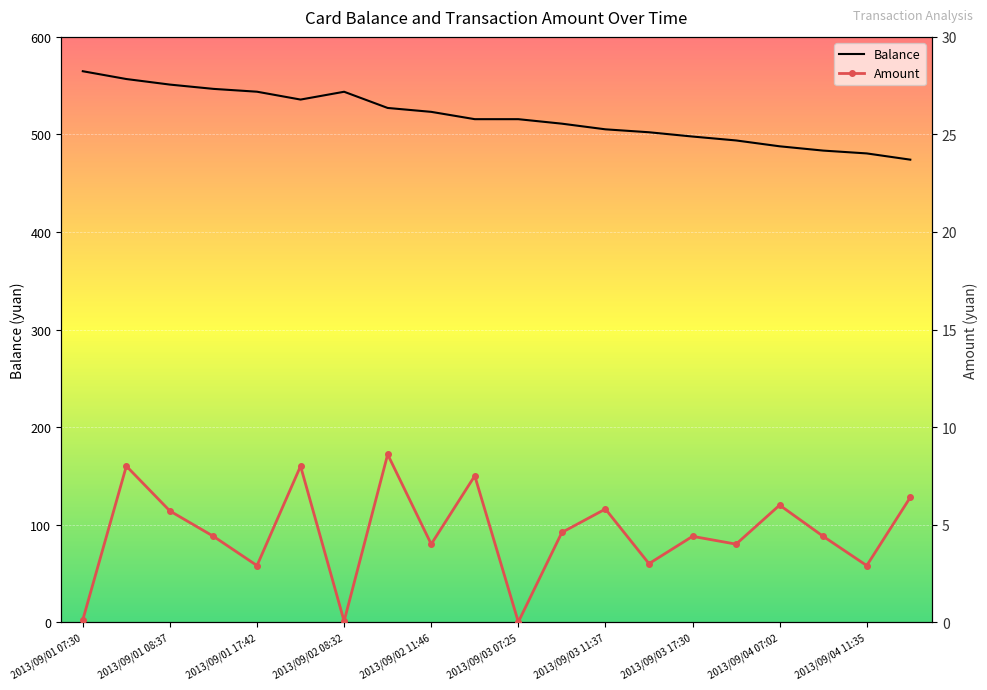

How many lines are shown in the chart?

2